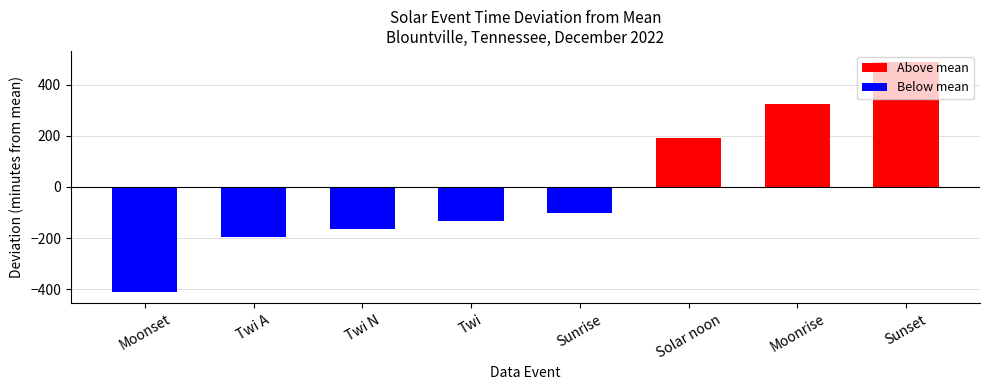

Rank the categories by value from highest to lowest.

Sunset, Moonrise, Solar noon, Sunrise, Twi, Twi N, Twi A, Moonset